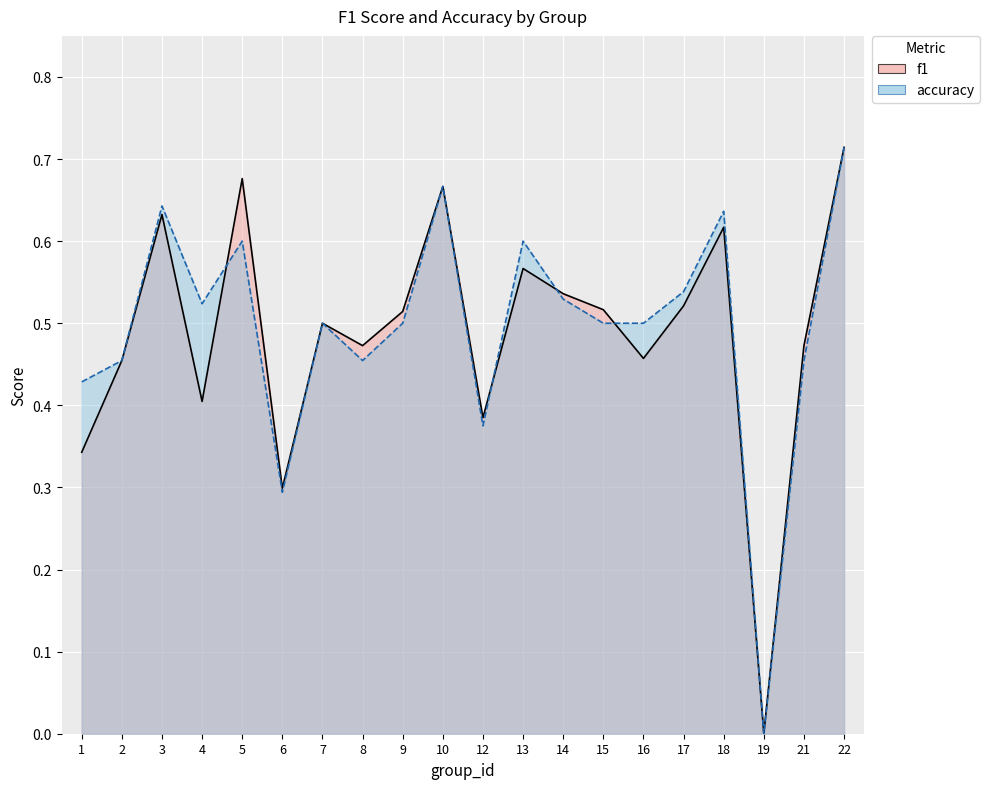

How many times do f1 and accuracy cross each other?

4